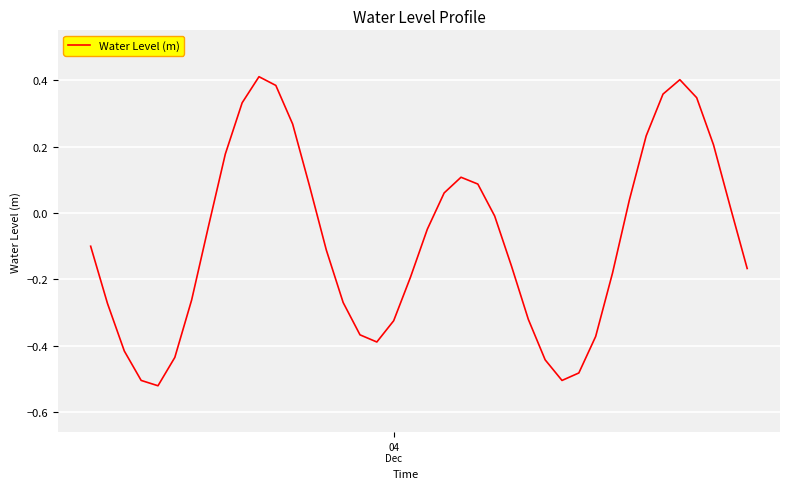

What is the difference between the maximum and minimum values?

0.9